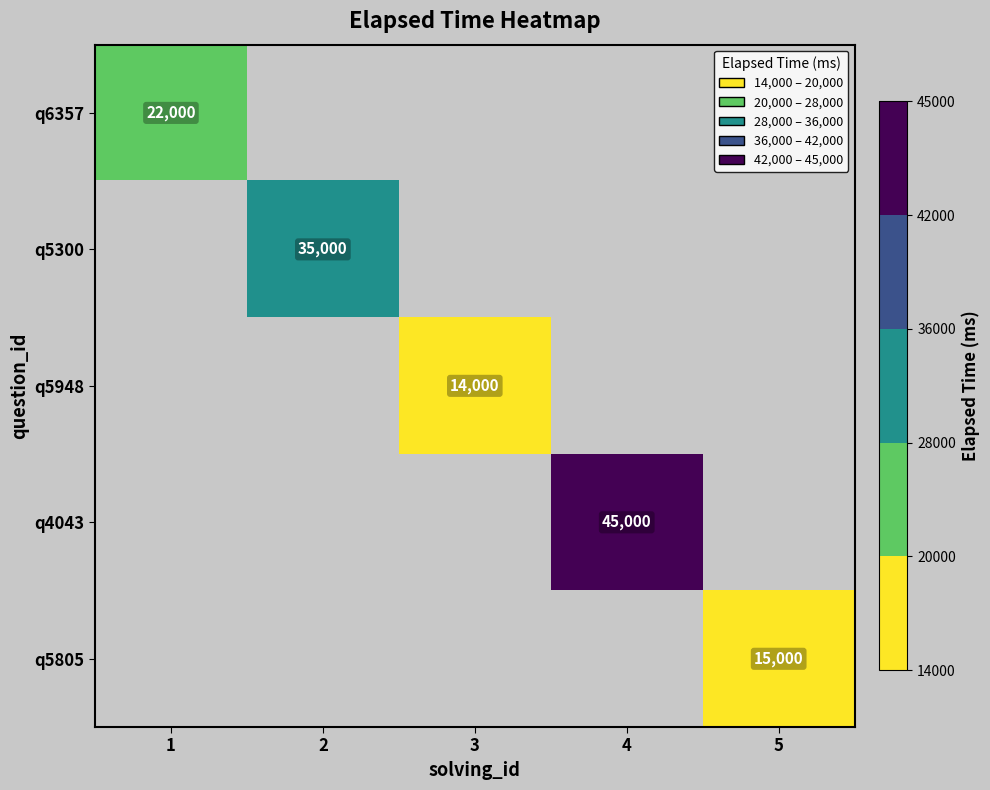

Which category has the highest value across all series?

4